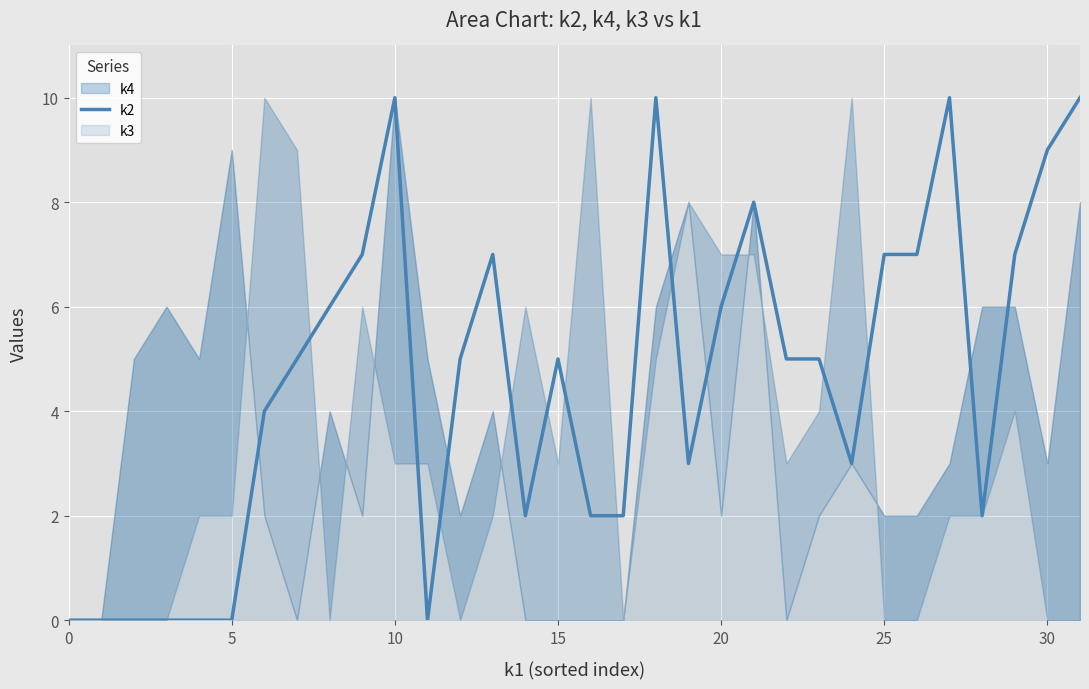

The value at 0 is 0. True or false?

True